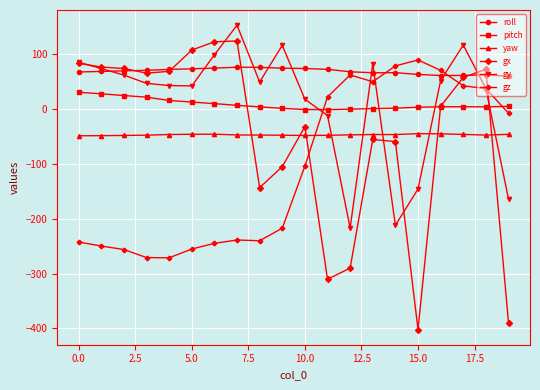

What is the maximum value shown in the chart?

152.2